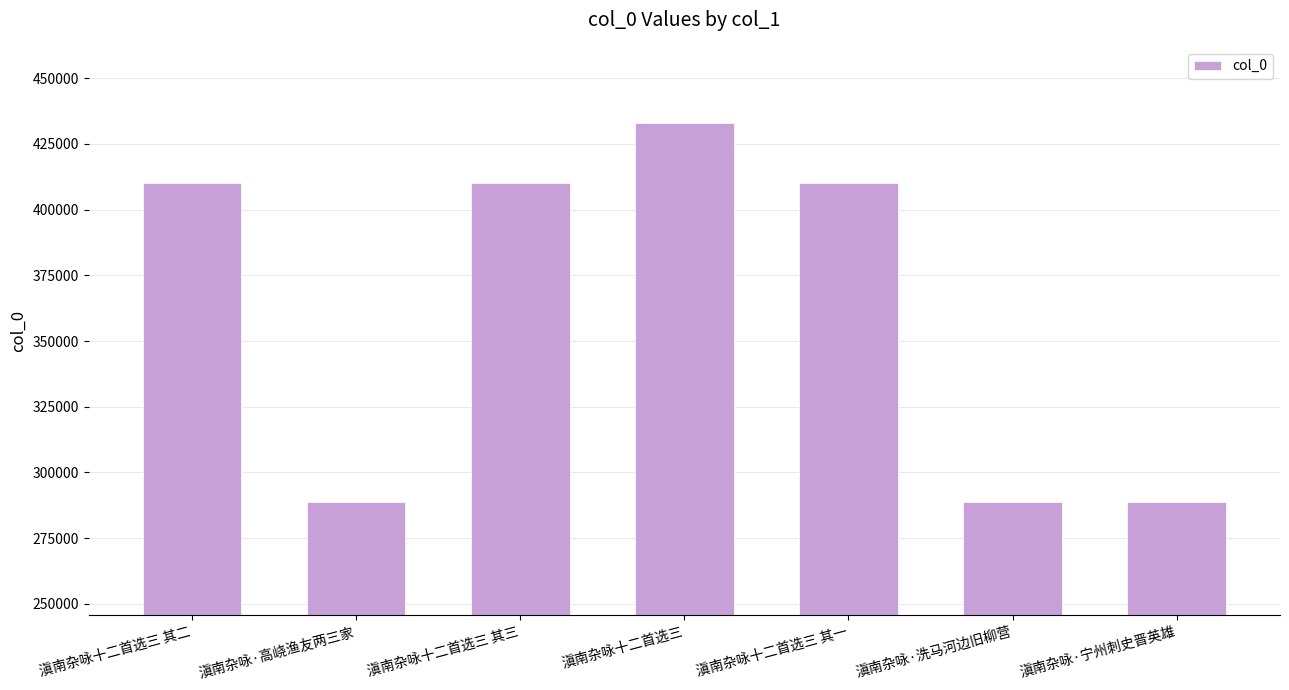

What is the smallest value displayed?

288894